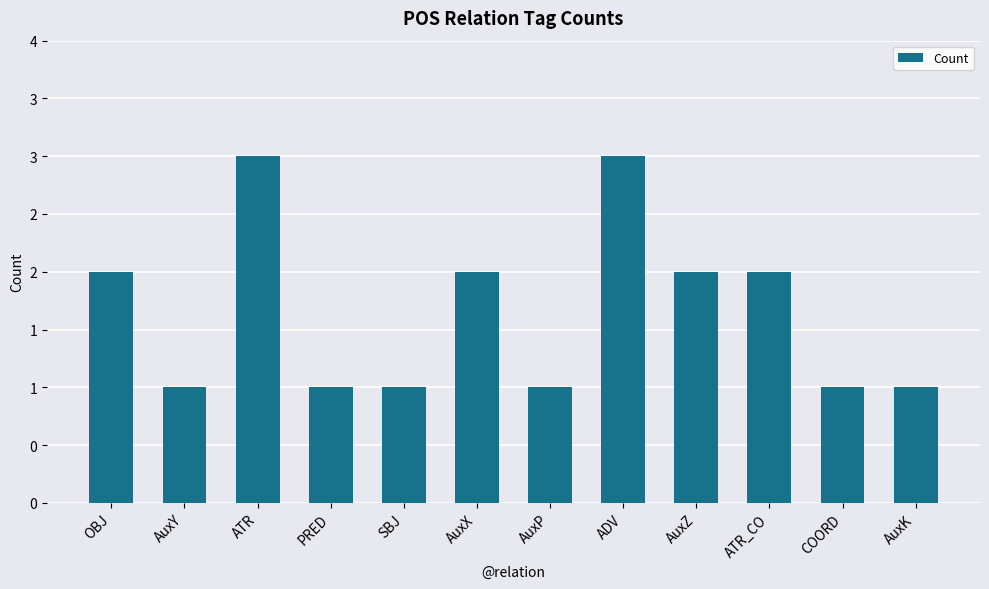

List the labels in order of value, smallest first.

AuxY, PRED, SBJ, AuxP, COORD, AuxK, OBJ, AuxX, AuxZ, ATR_CO, ATR, ADV